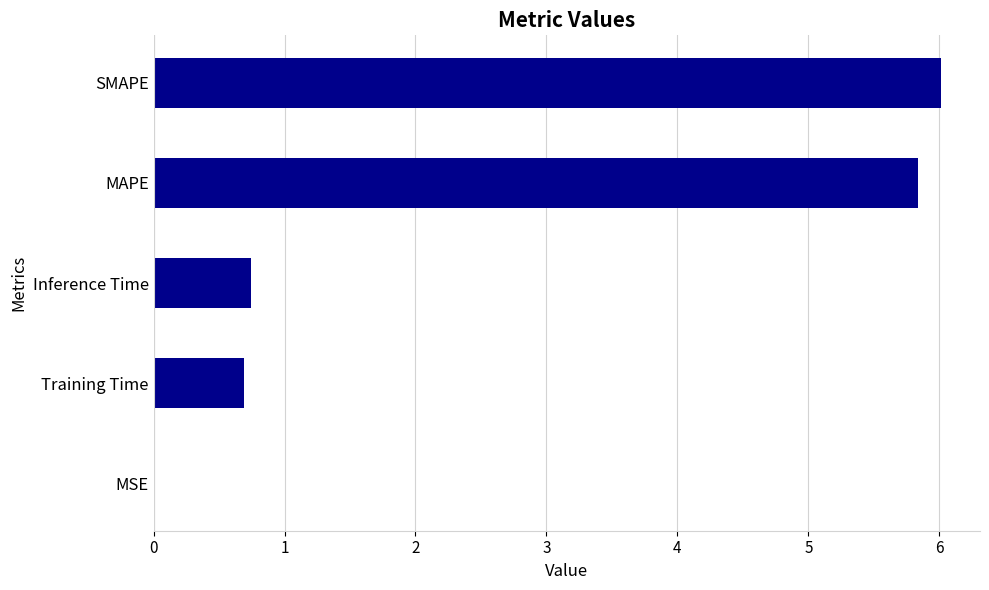

What value does the data have at MAPE?

5.8